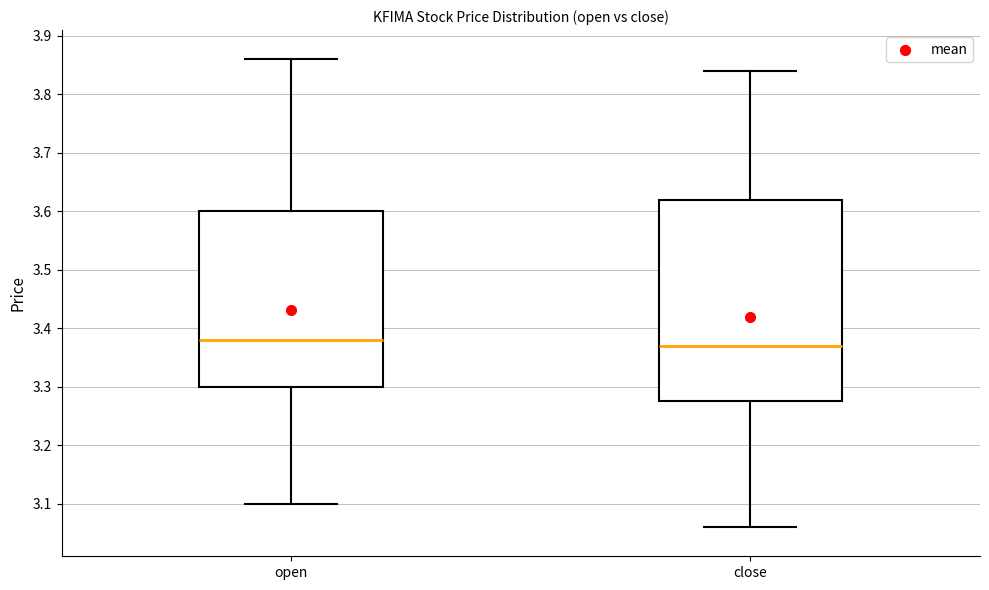

Where is the lower edge of the box for open on the y-axis? The values are not printed on the chart, so give them approximately, as read against the axis.

3.30